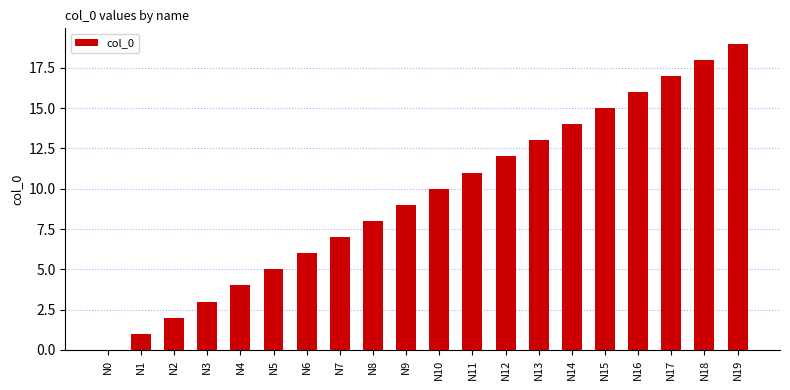

What is the change in value from N0 to N4?

+4